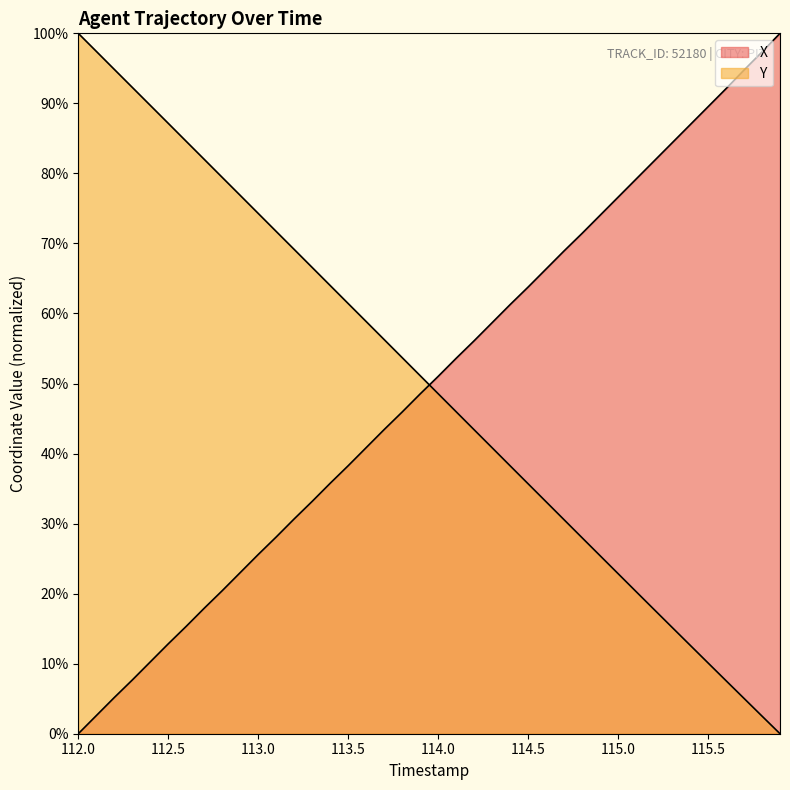

True or false: Y has more than 0 interior local peaks.

False